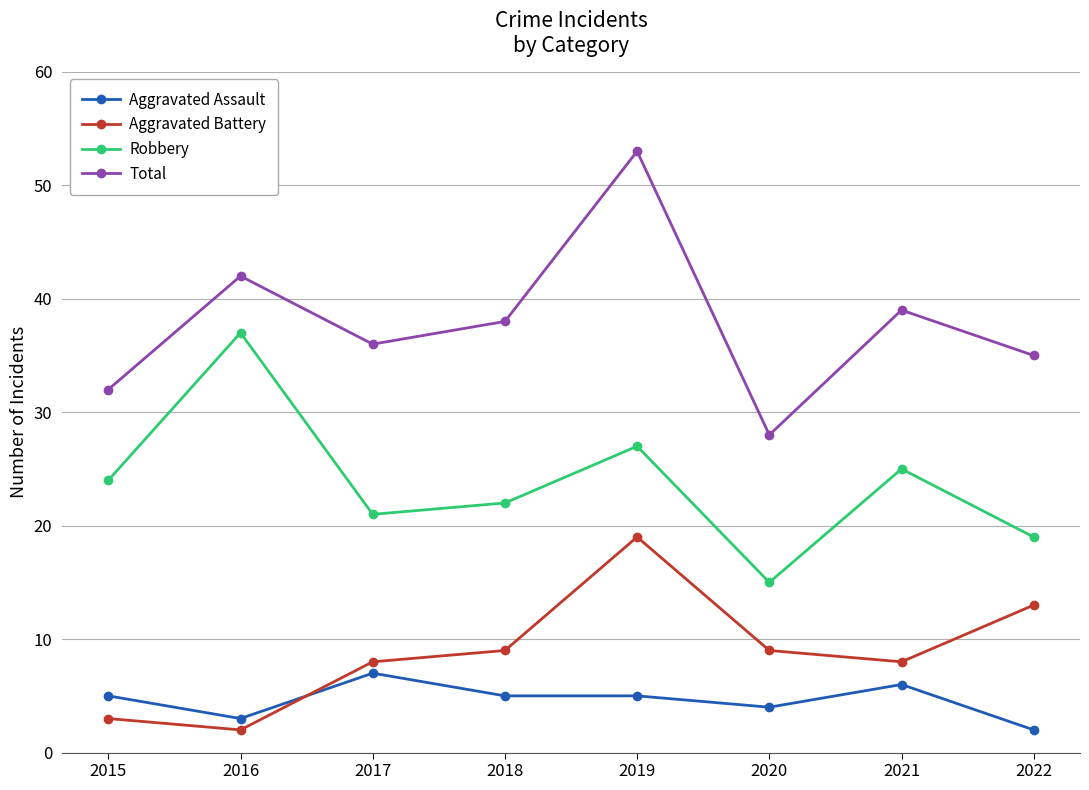

How many lines are shown in the chart?

4